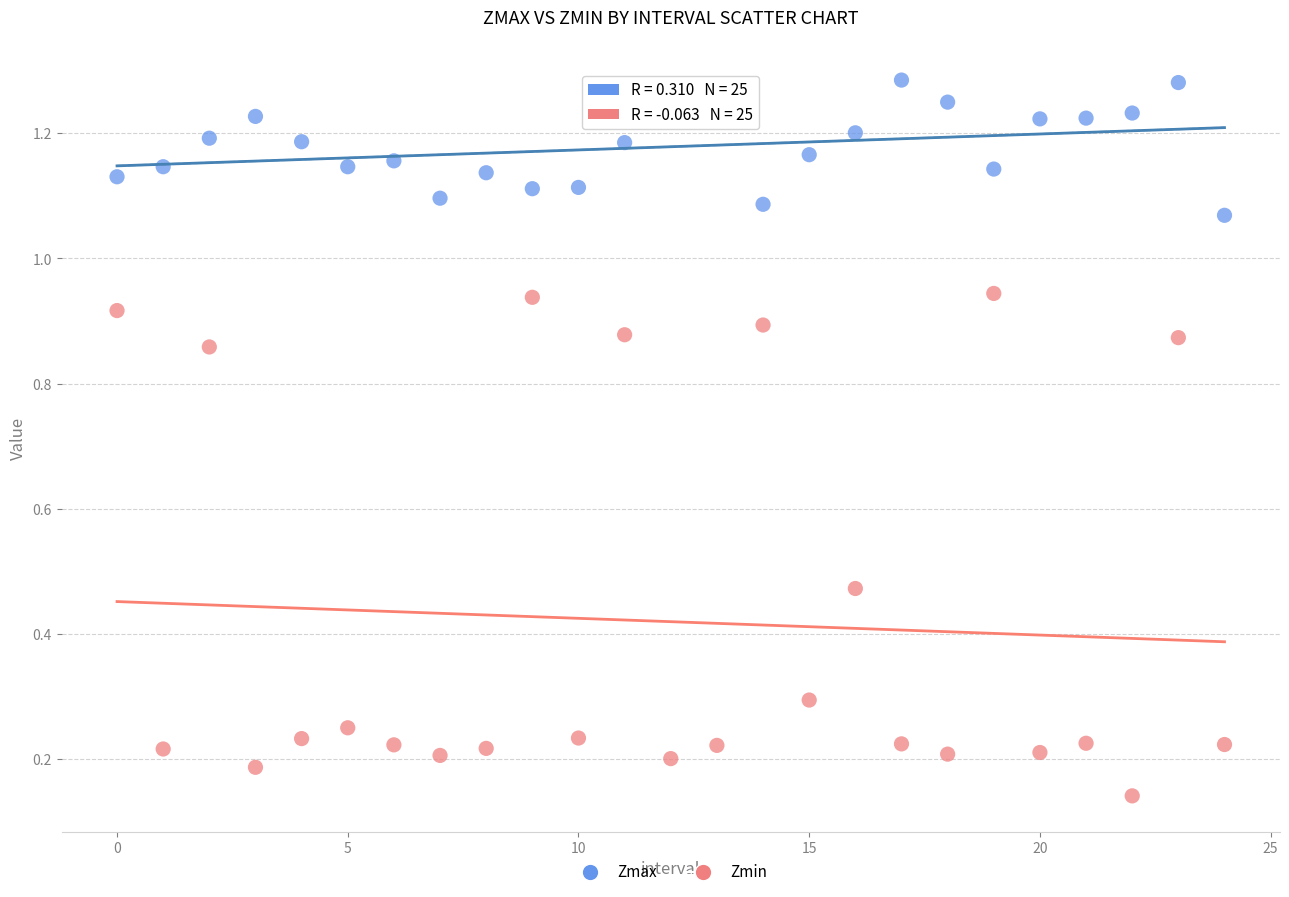

Which series has the largest Y range (max minus min)?

Zmin